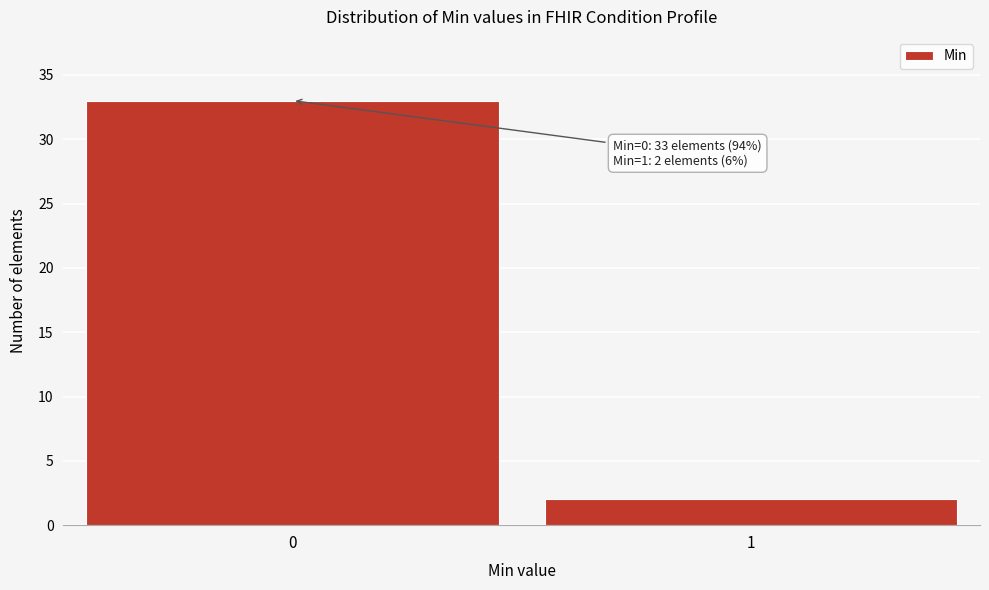

Reading left to right, transcribe all the data shown in this chart.

0=33	1=2